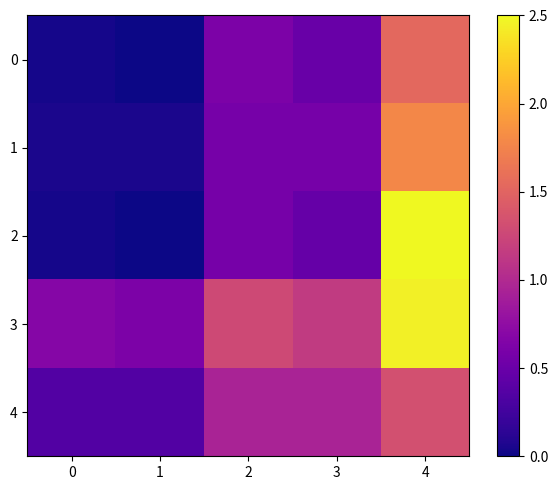

Which series has the largest total across all categories?

3